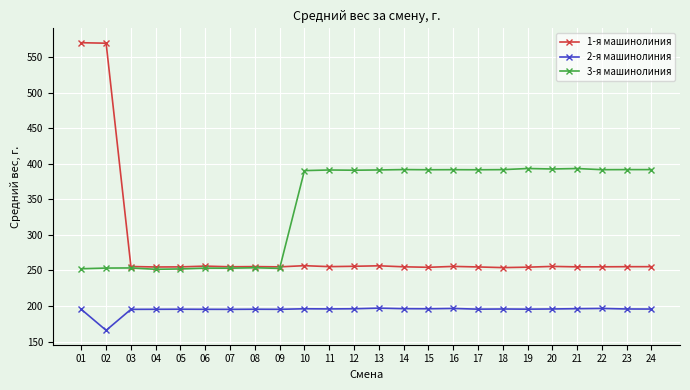

The 3-я машинолиния series shows 626.4 at 12. True or false?

False